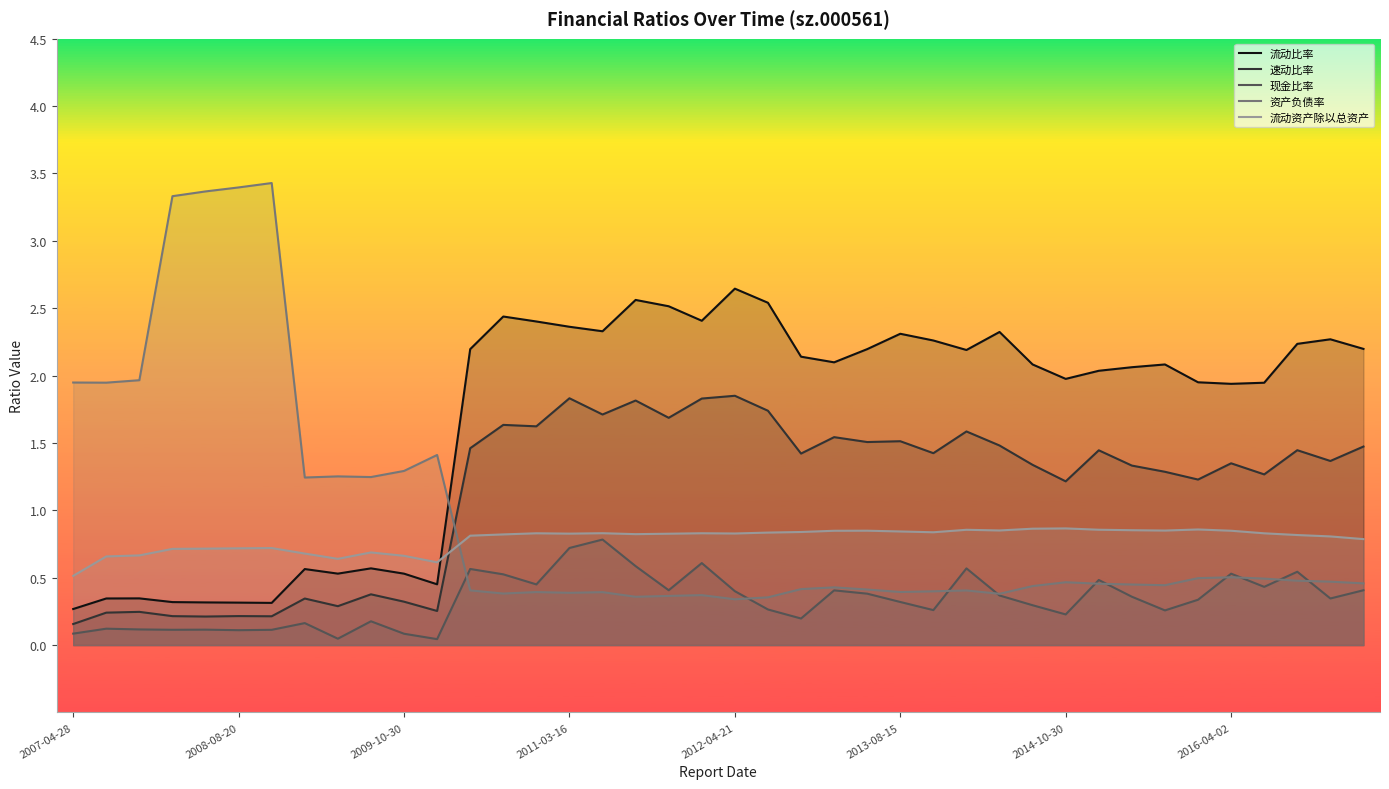

What is the highest value of the 流动资产除以总资产 series?

0.9